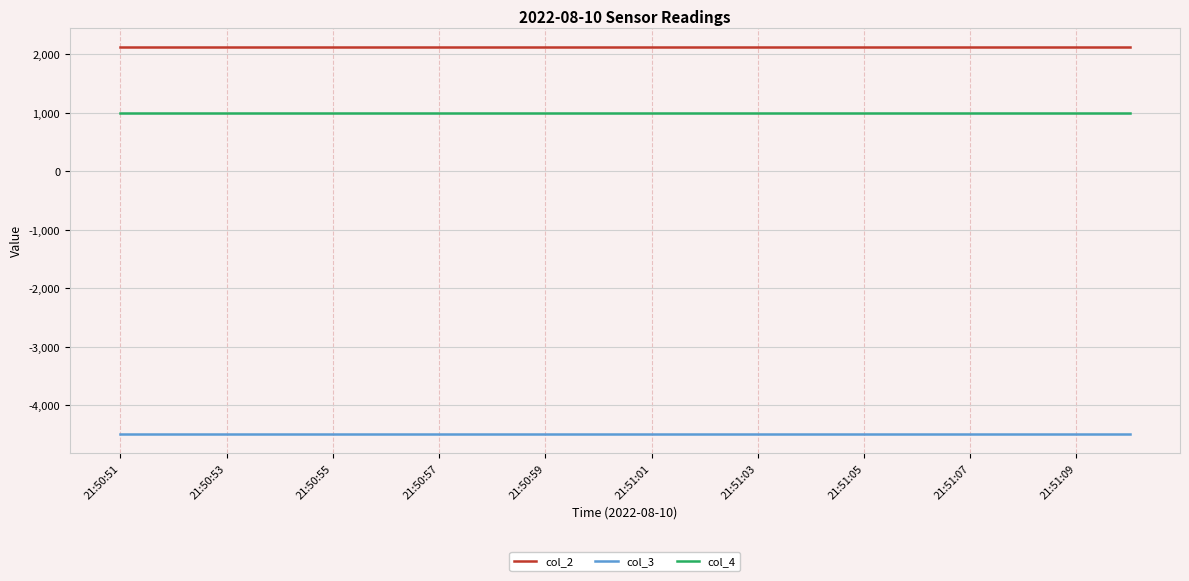

What is the minimum value shown in the chart?

-4483